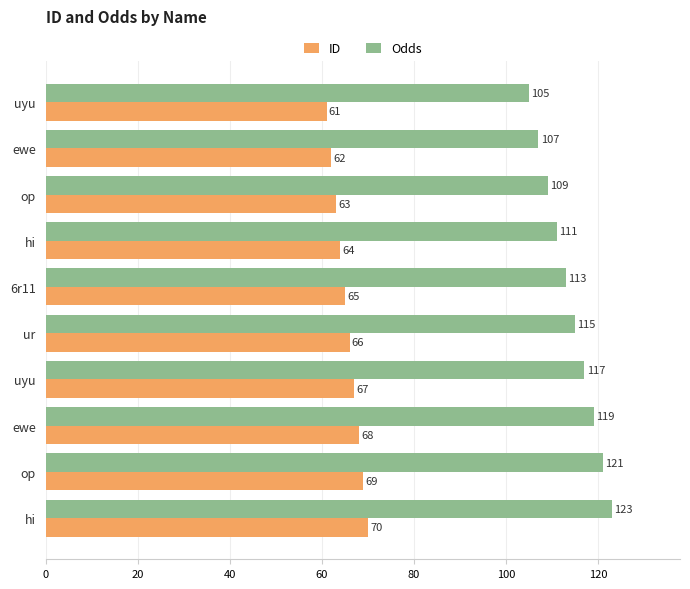

What are all the series names shown in the legend?

ID, Odds